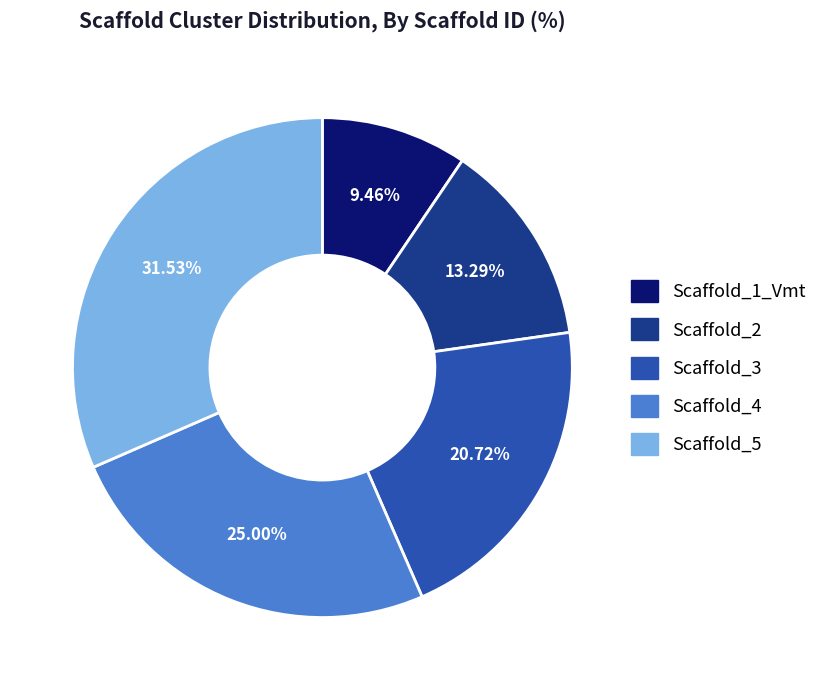

What percentage is the Scaffold_4 slice, to the nearest percent?

25%